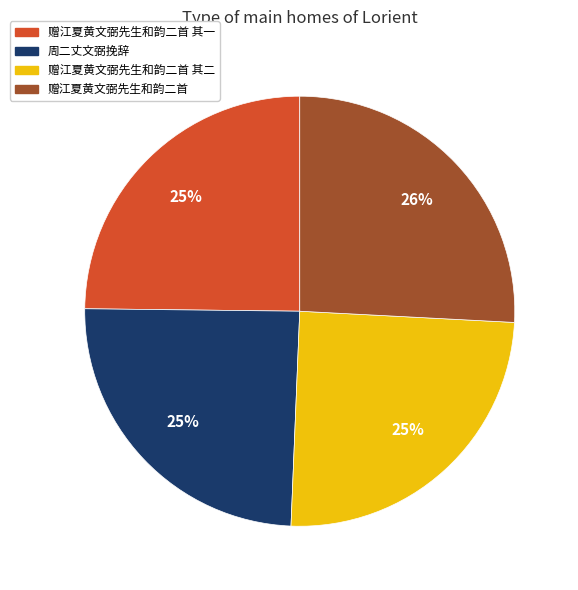

How many slices are in this pie chart?

4